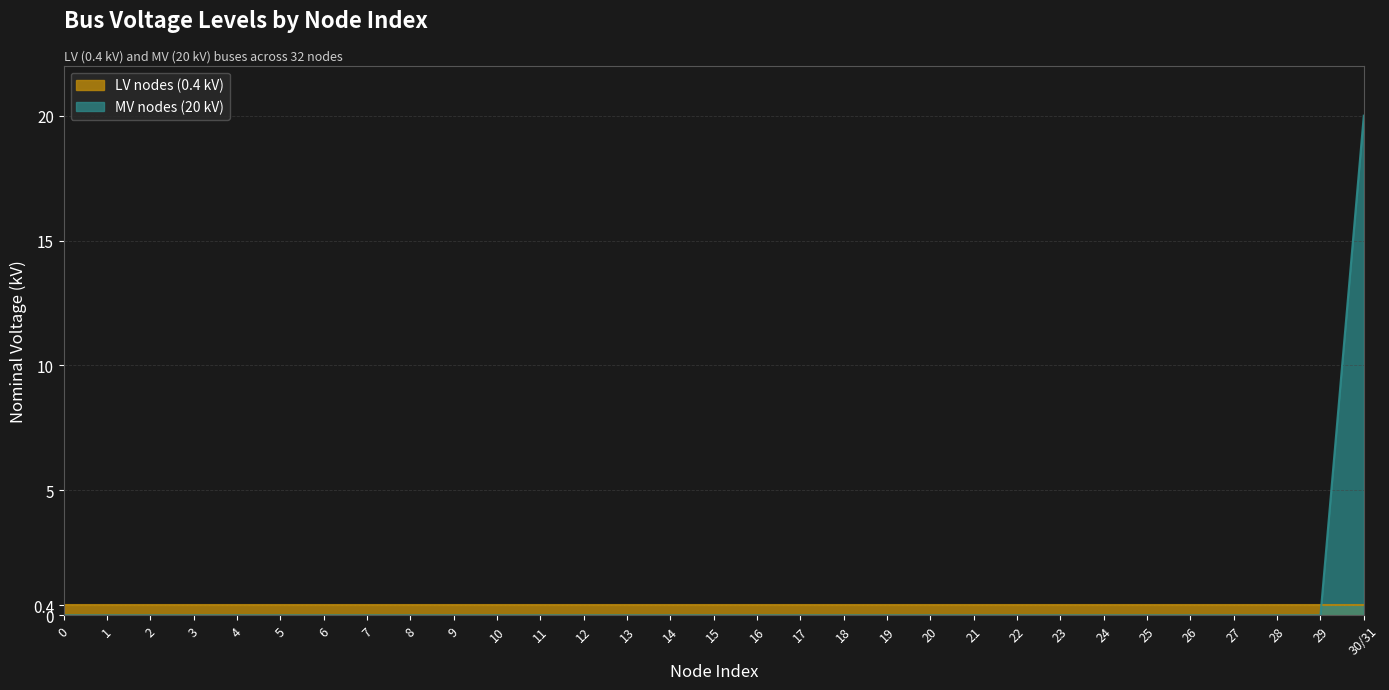

What is the maximum value shown in the chart?

20.0